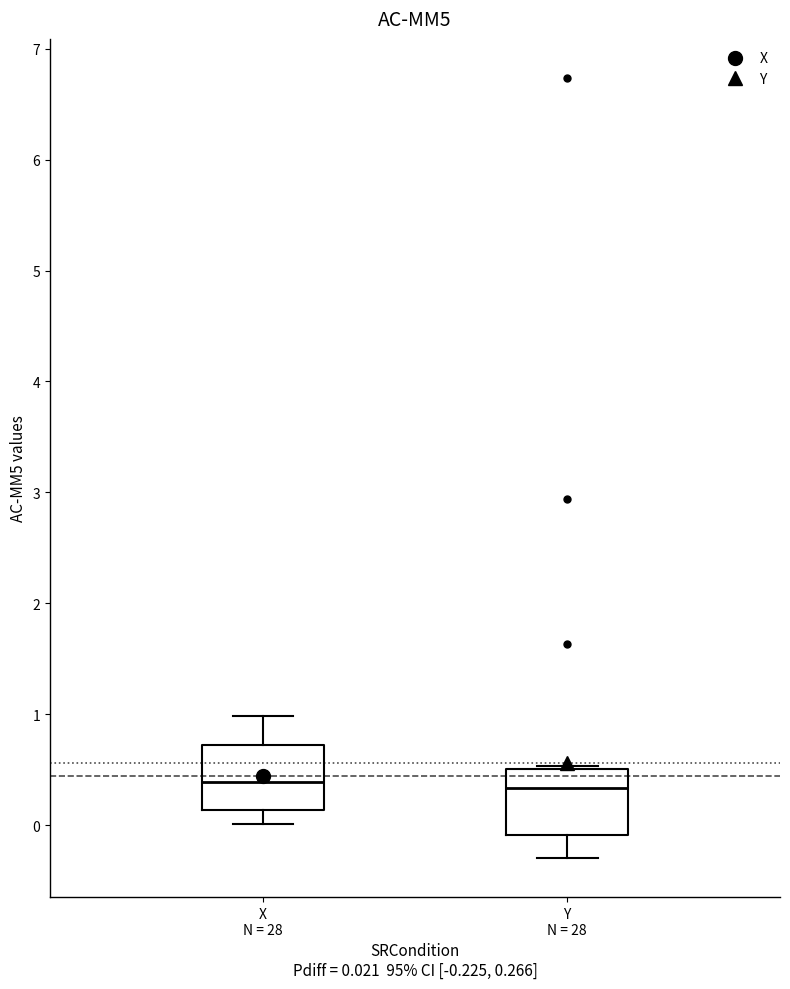

Where is the lower edge of the box for X N = 28 on the y-axis? The values are not printed on the chart, so give them approximately, as read against the axis.

0.1